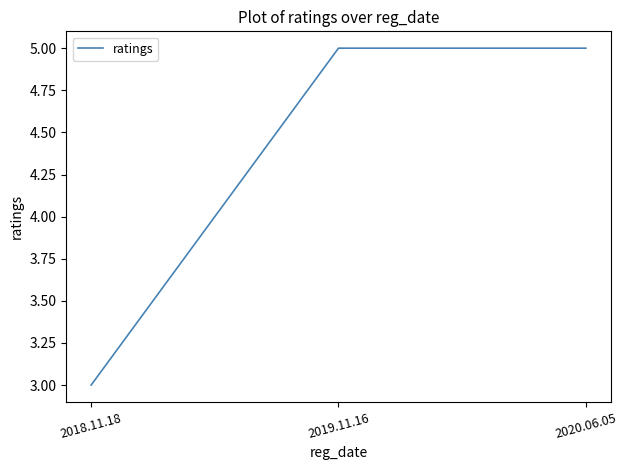

Does the chart have visible grid lines?

No